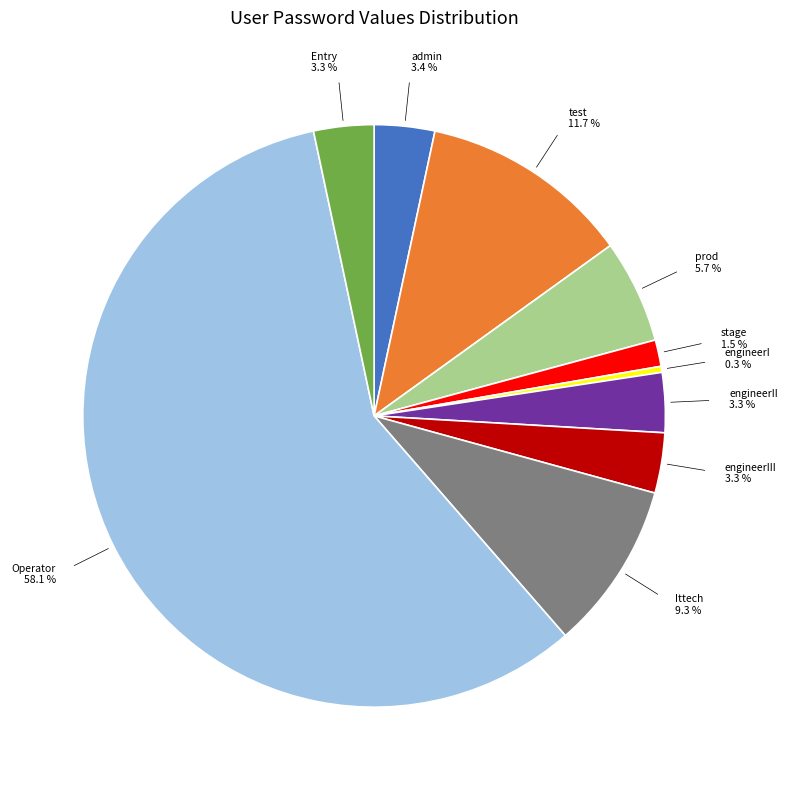

What is the majority slice?

Operator